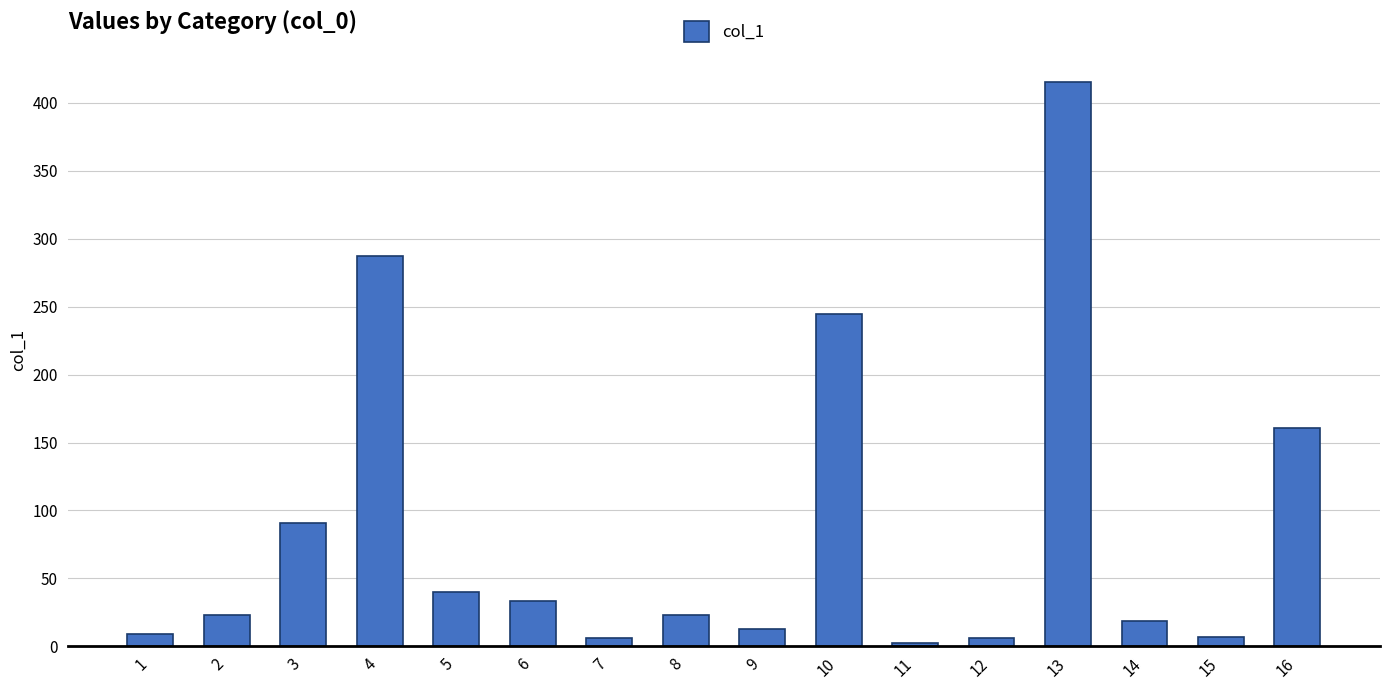

What value does the data have at 16?

161.0